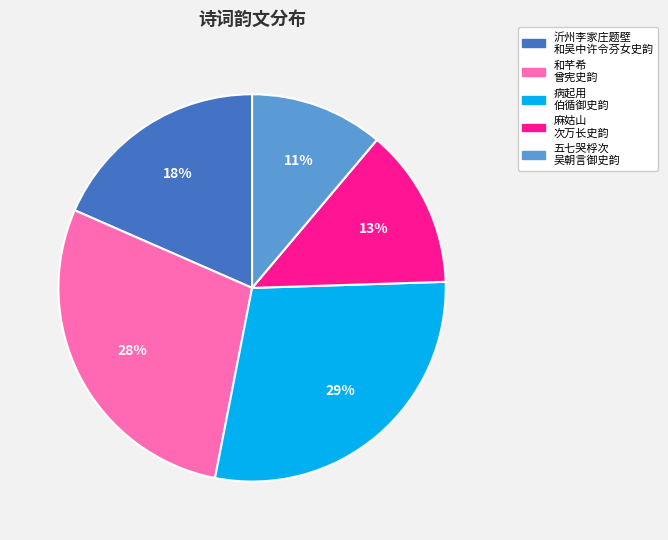

To the nearest percent, what is the average slice percentage?

20%